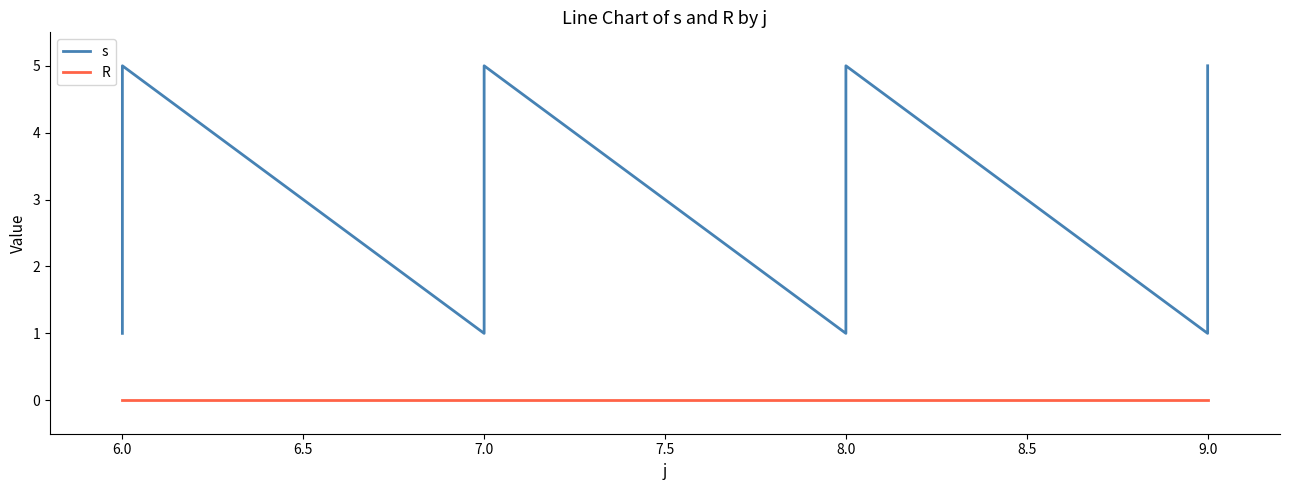

Does the chart have visible grid lines?

No